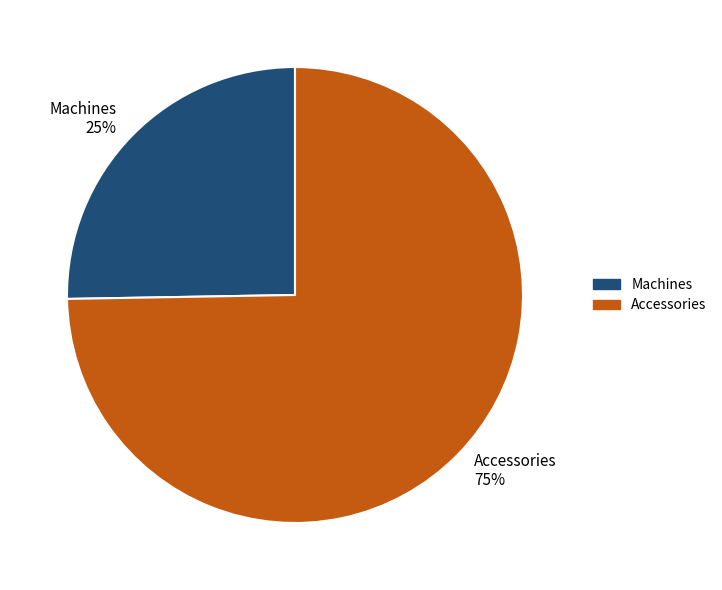

To the nearest percent, what portion does Accessories represent?

75%